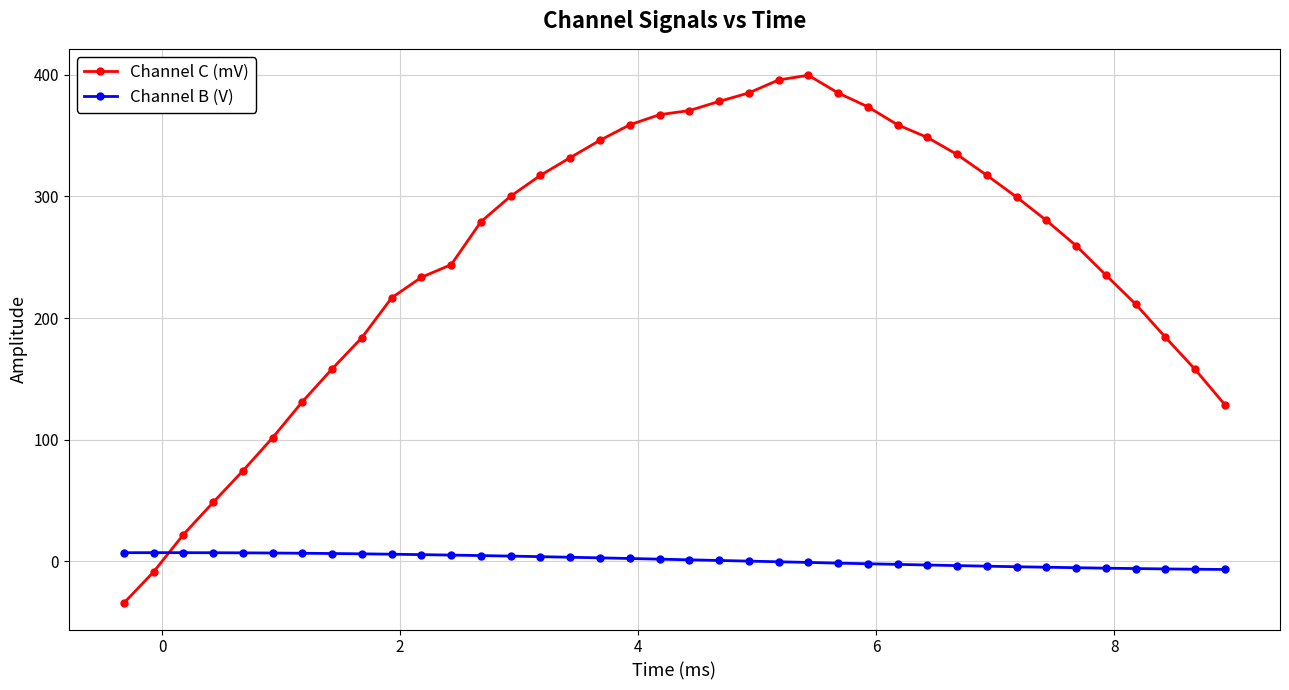

What is the difference between the maximum and second lowest values in the Channel B (V) series?

13.6